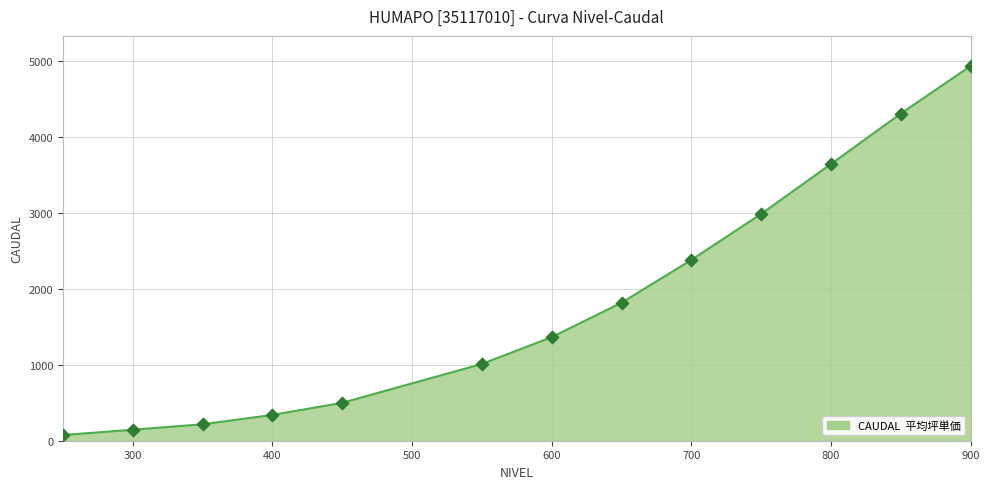

What is the difference between the maximum and minimum values?

4867